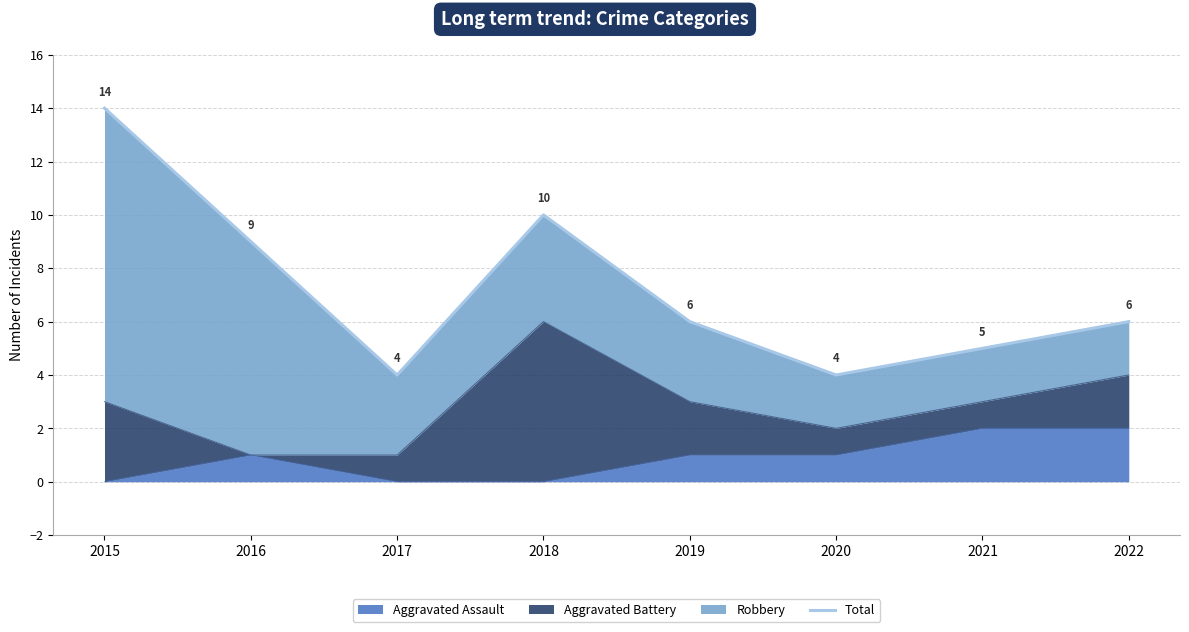

Rank the categories by value from highest to lowest.

2015, 2018, 2016, 2019, 2022, 2021, 2017, 2020